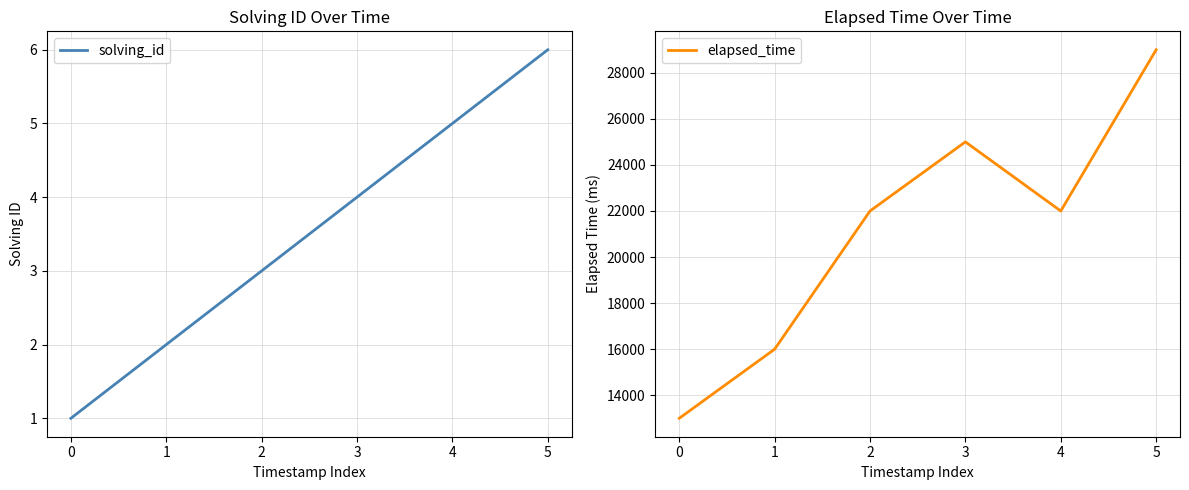

Which has a higher value, 1 or 5?

5